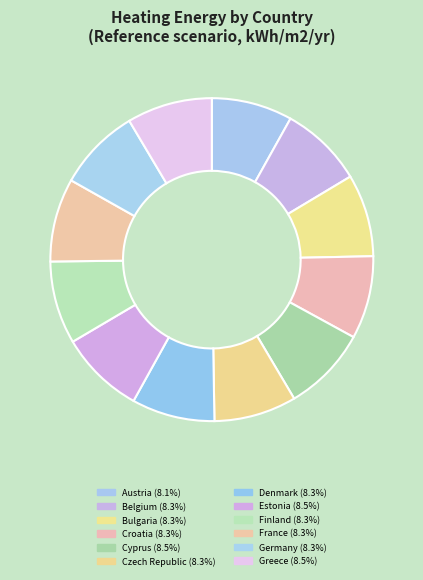

To the nearest percent, what percentage of the pie is Cyprus?

9%